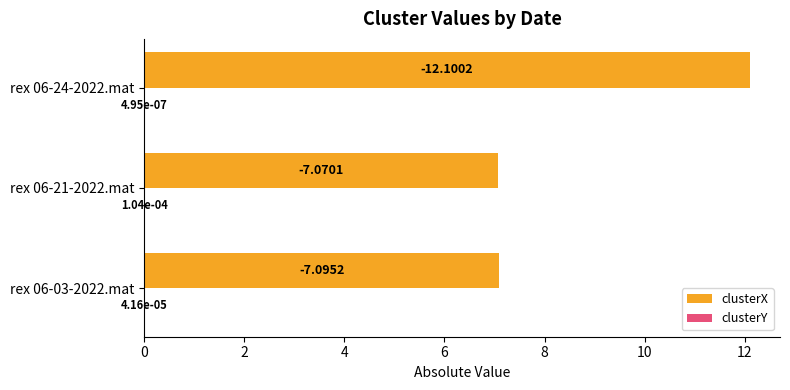

What is the total value across all series at rex 06-21-2022.mat?

7.1